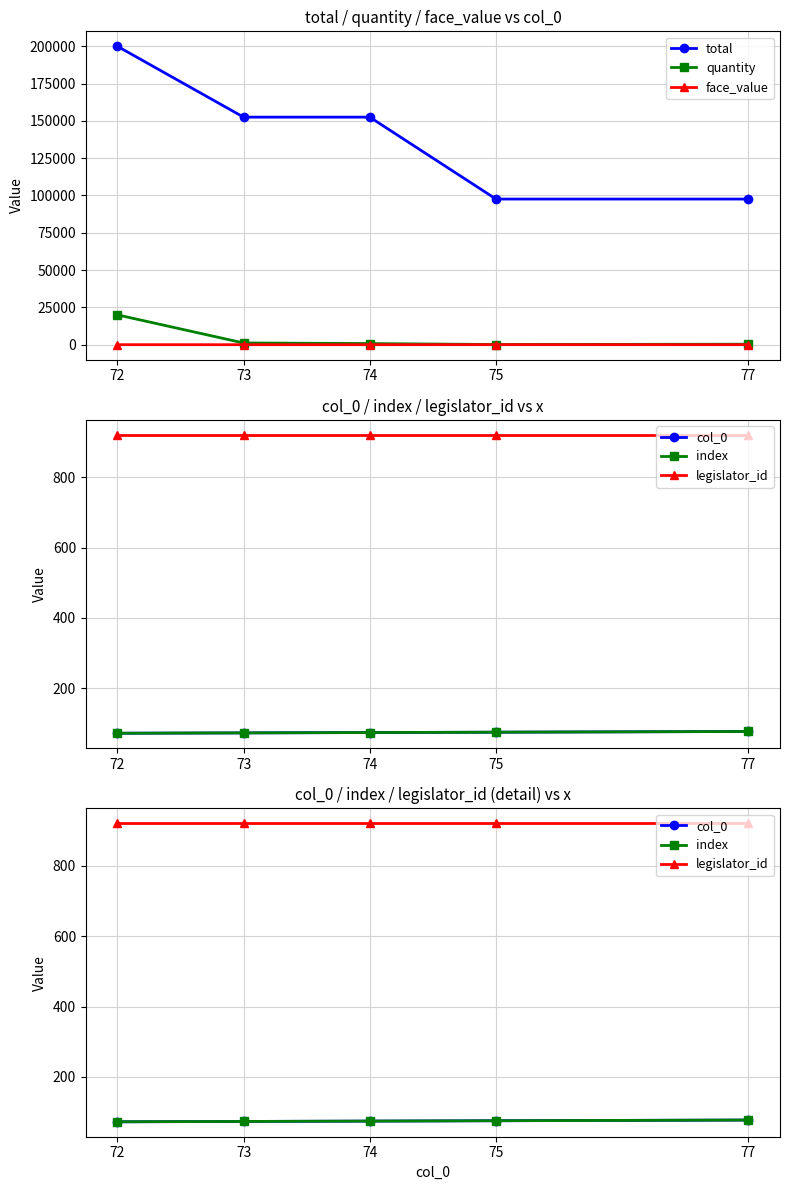

Reading left to right, what are all the values shown in this chart?

total: 72=200000.0	73=152500.0	74=152500.0	75=97600.0	77=97600.0
quantity: 72=20000.0	73=1157.4	74=764.5	75=107.4	77=327.8
face_value: 72=10.0	73=4.0	74=6.5	75=29.8	77=9.8
col_0: 72=72.0	73=73.0	74=74.0	75=75.0	77=77.0
index: 72=72.0	73=73.0	74=74.0	75=75.0	77=77.0
legislator_id: 72=921.0	73=921.0	74=921.0	75=921.0	77=921.0